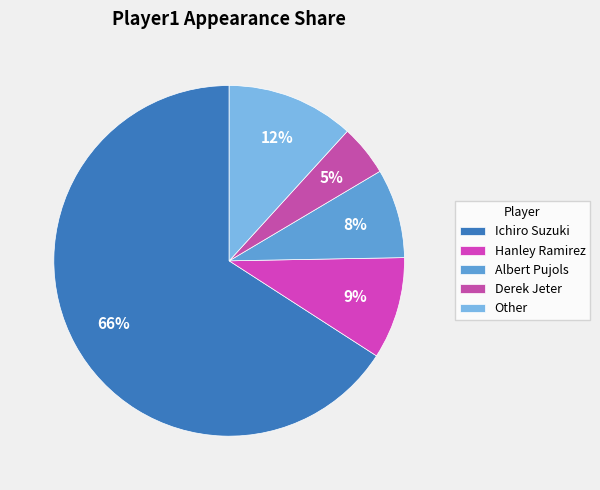

How many segments does this pie chart have?

5